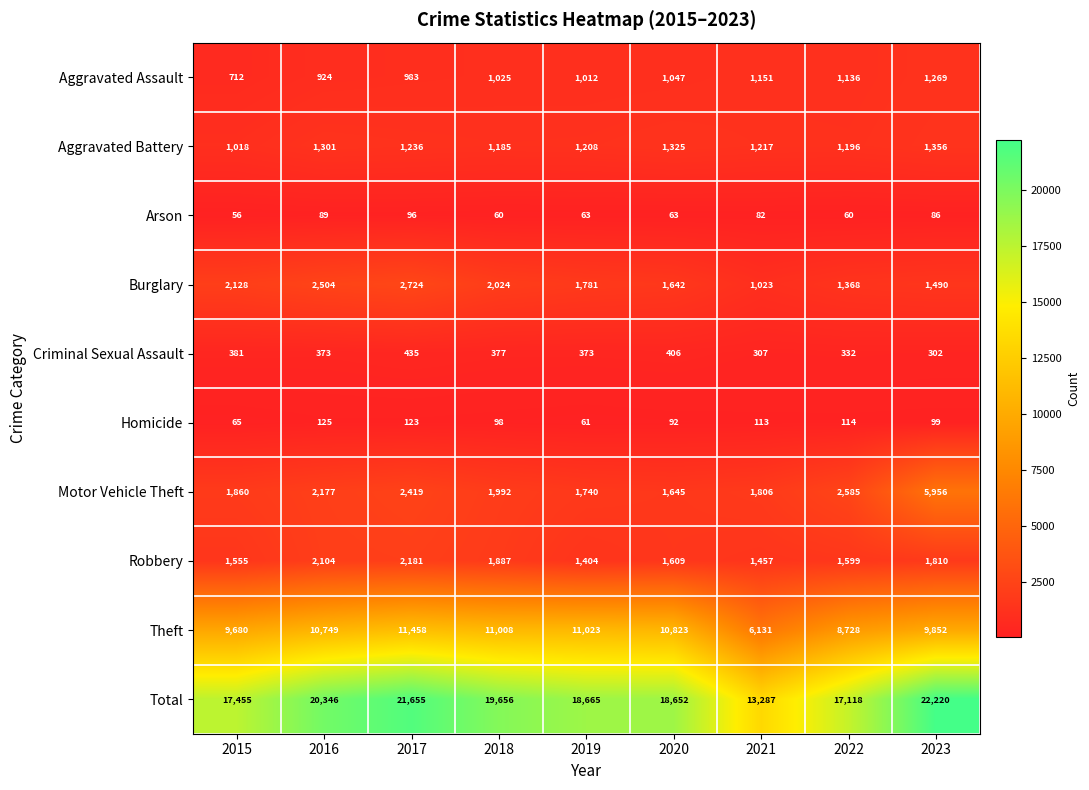

The Homicide series shows 99 at 2023. True or false?

True